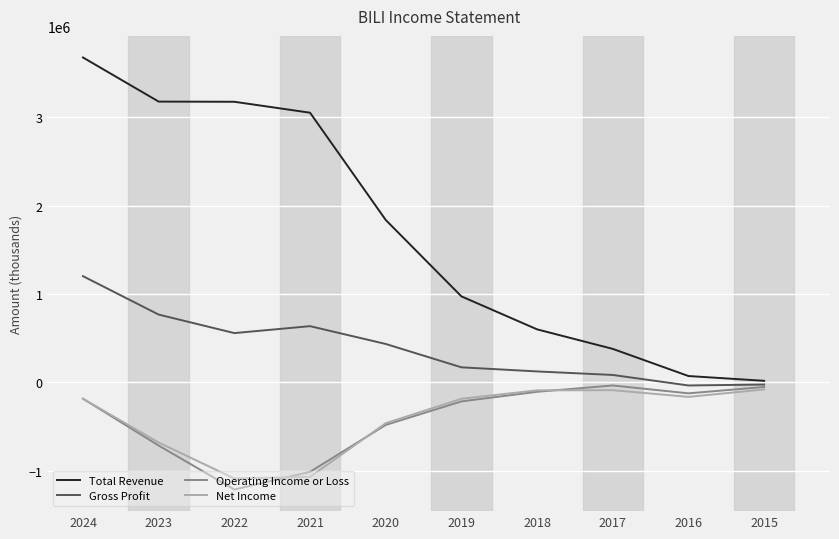

Rank the series by their maximum value, from lowest to highest.

Net Income, Operating Income or Loss, Gross Profit, Total Revenue